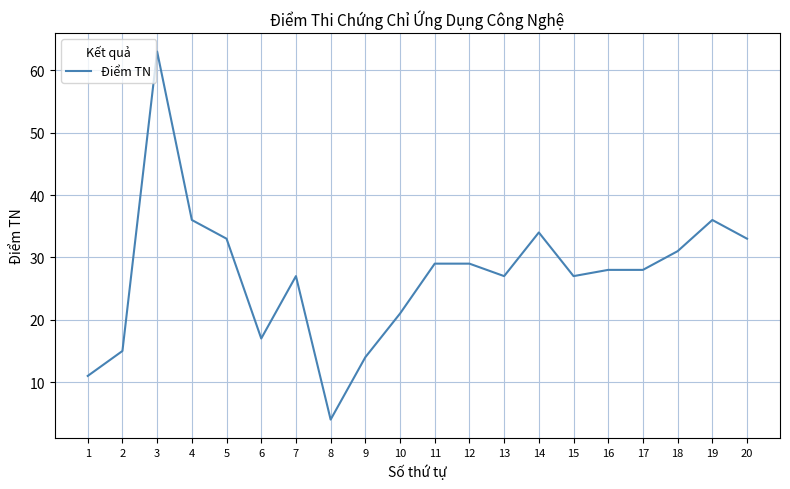

Which label corresponds to the smallest value in the chart?

8